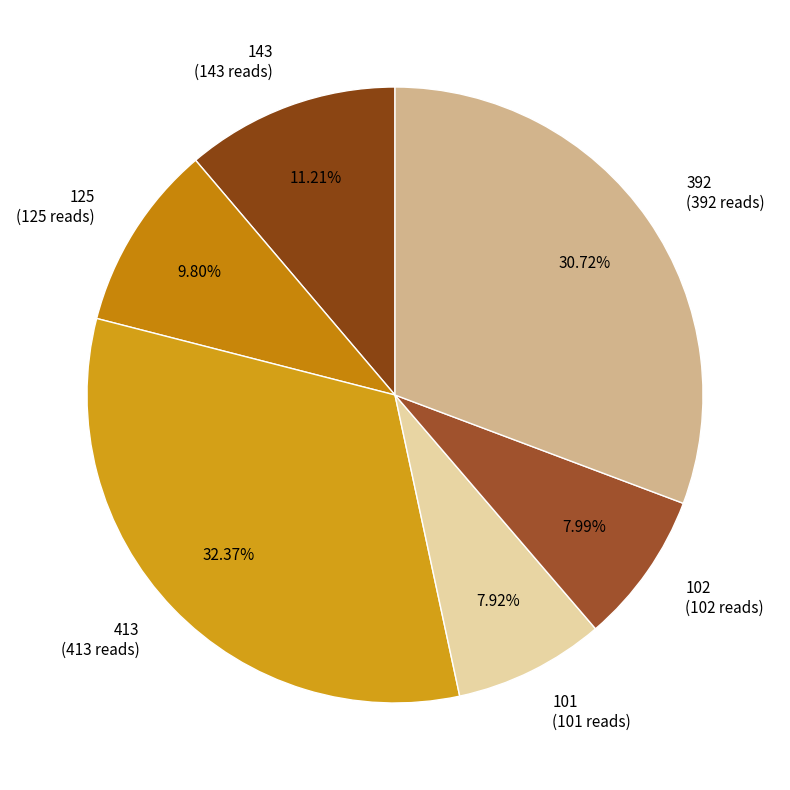

Combined, do 392 (392 reads) and 143 (143 reads) account for over 50%?

No